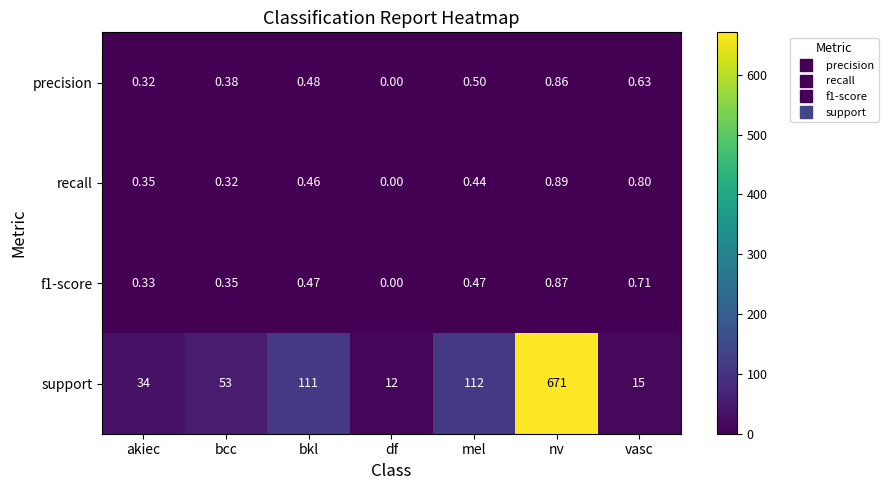

At which label is recall closest to 0?

df